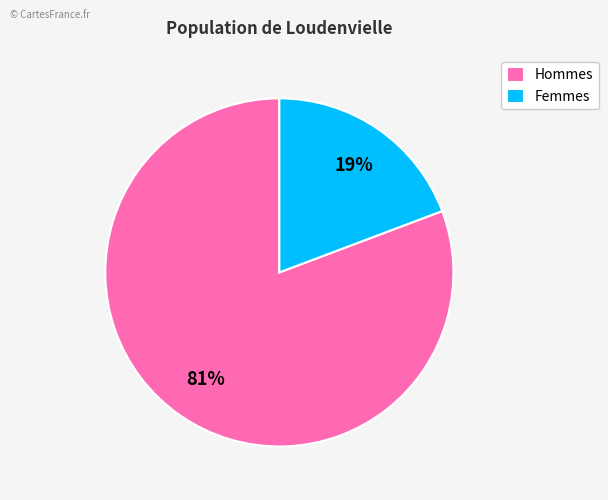

To the nearest percent, what percentage of the pie is Femmes?

19%